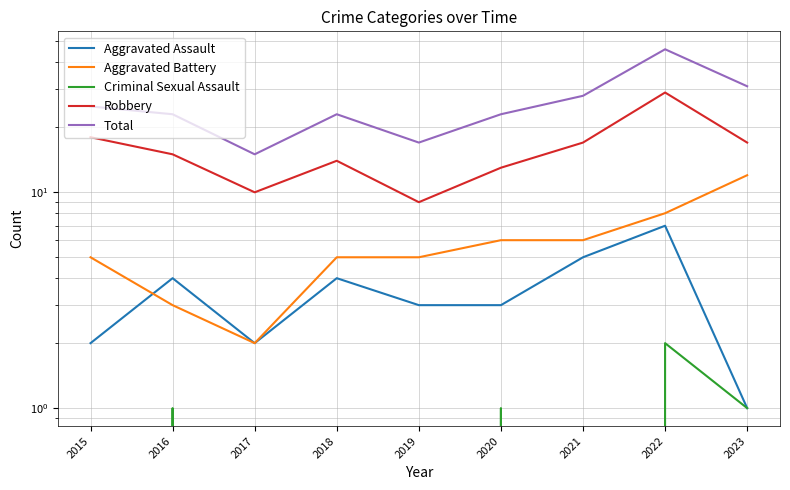

Where does the Aggravated Assault series first go above 3?

2016